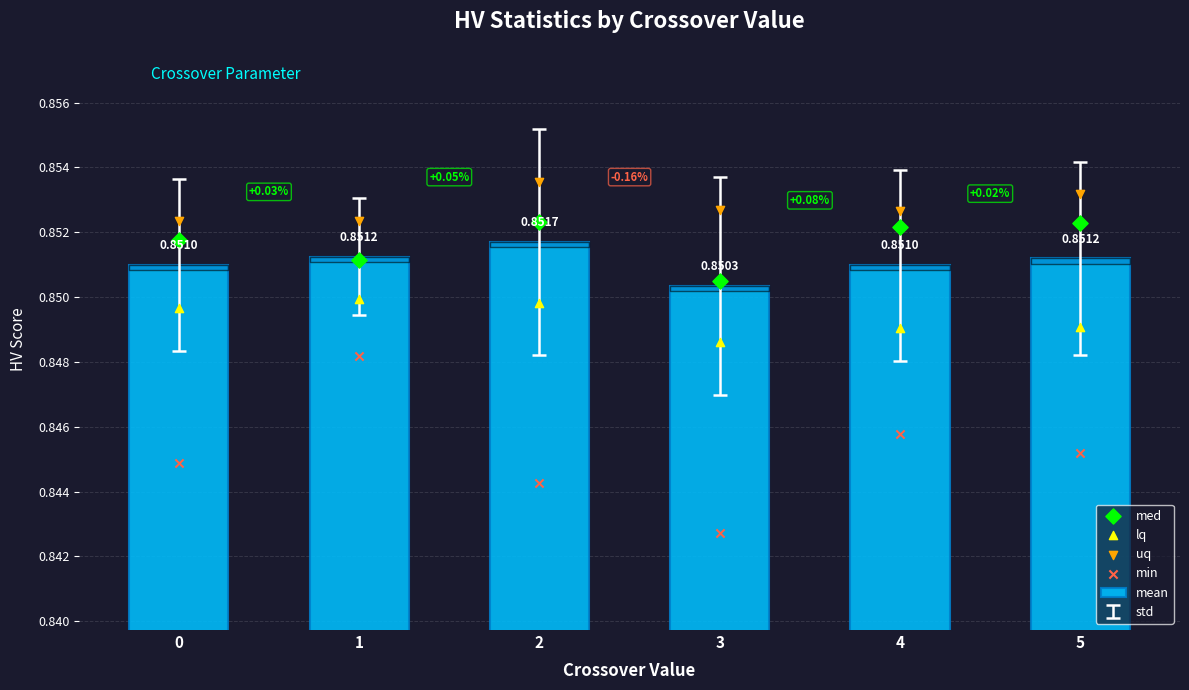

At how many categories does at least one series exceed 0?

6